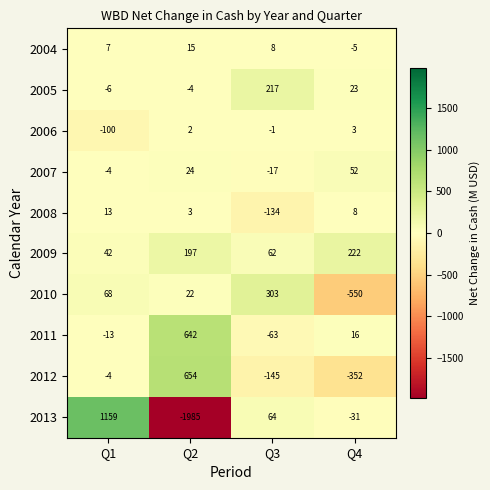

What is the average value of the 2010 series?

-39